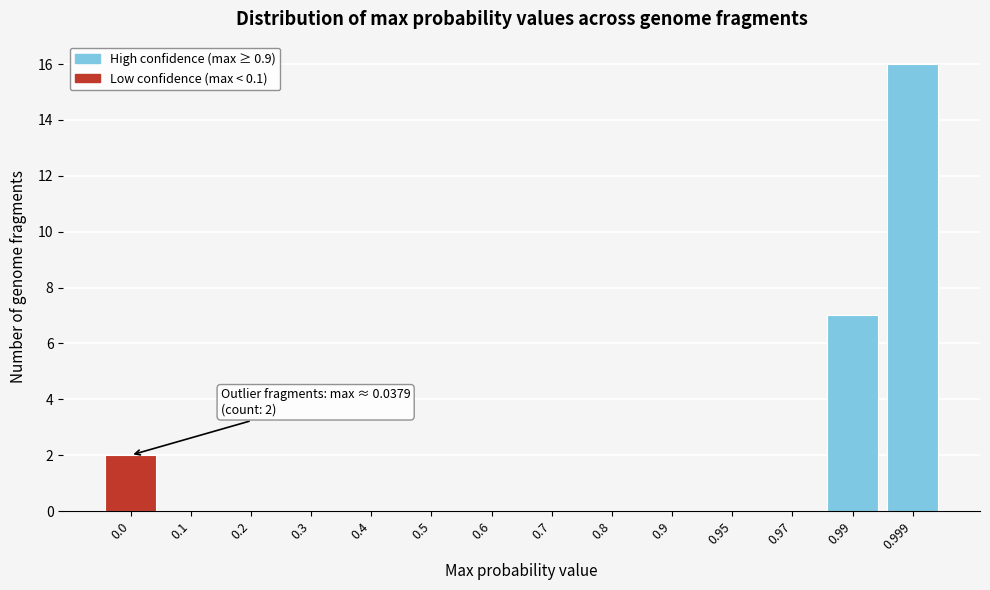

Reading right to left, extract all data points from this chart.

0.999=16	0.99=7	0.97=0	0.95=0	0.9=0	0.8=0	0.7=0	0.6=0	0.5=0	0.4=0	0.3=0	0.2=0	0.1=0	0.0=2